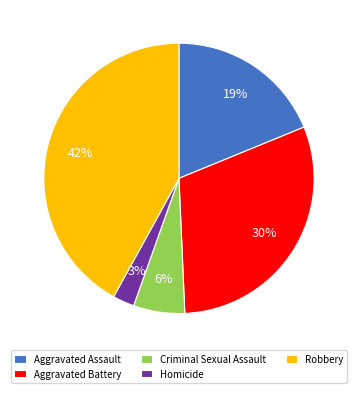

Do Robbery and Aggravated Assault together represent more than half of the pie?

Yes